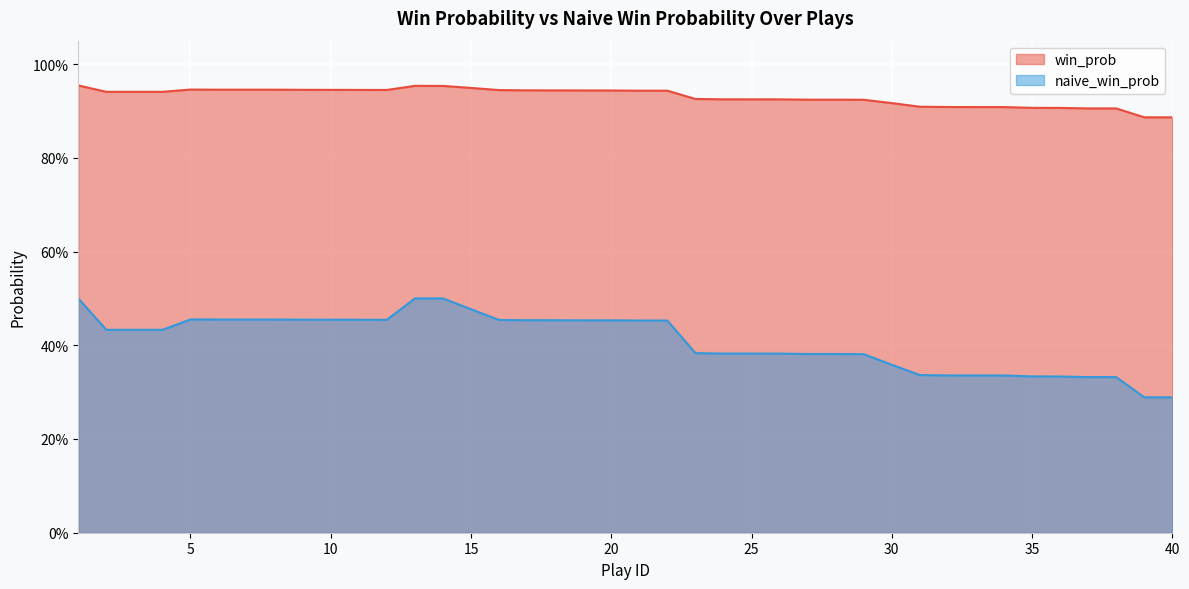

At which label does naive_win_prob reach its peak?

1